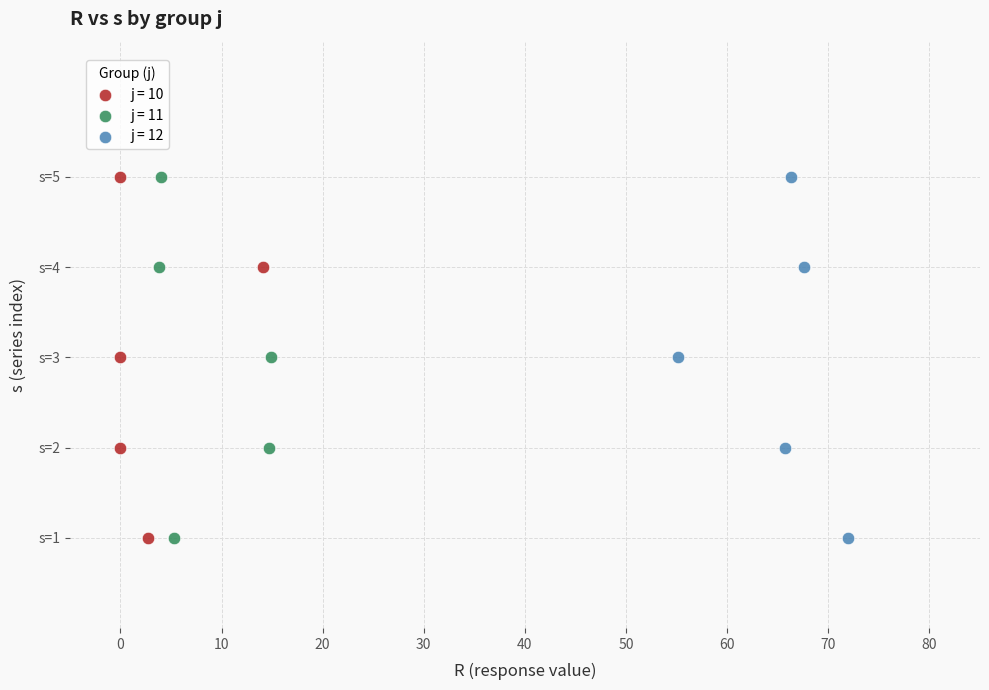

What are all the series names shown in the legend?

j = 10, j = 11, j = 12